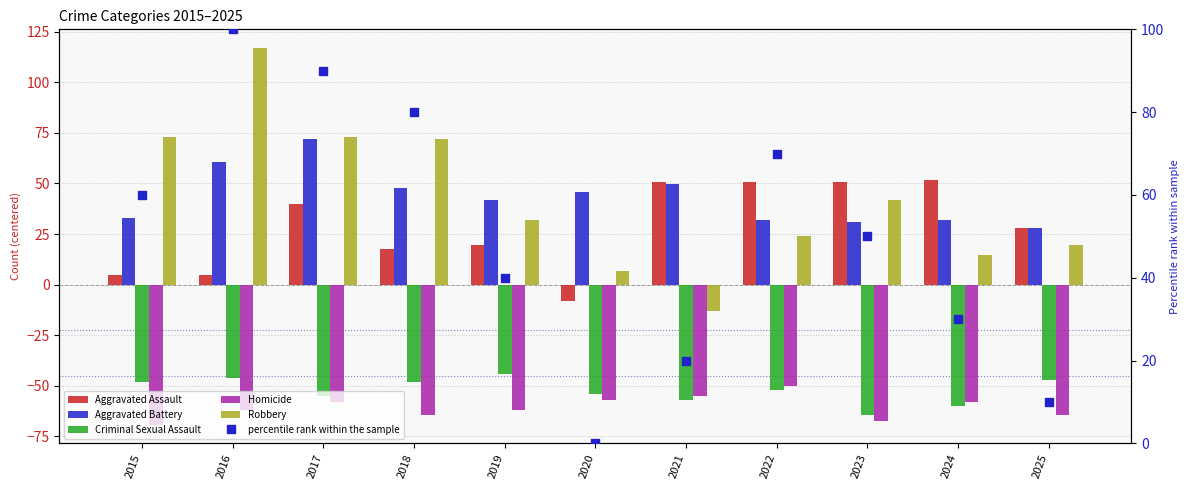

True or false: Criminal Sexual Assault has a value of -48.2 at 2015.

True